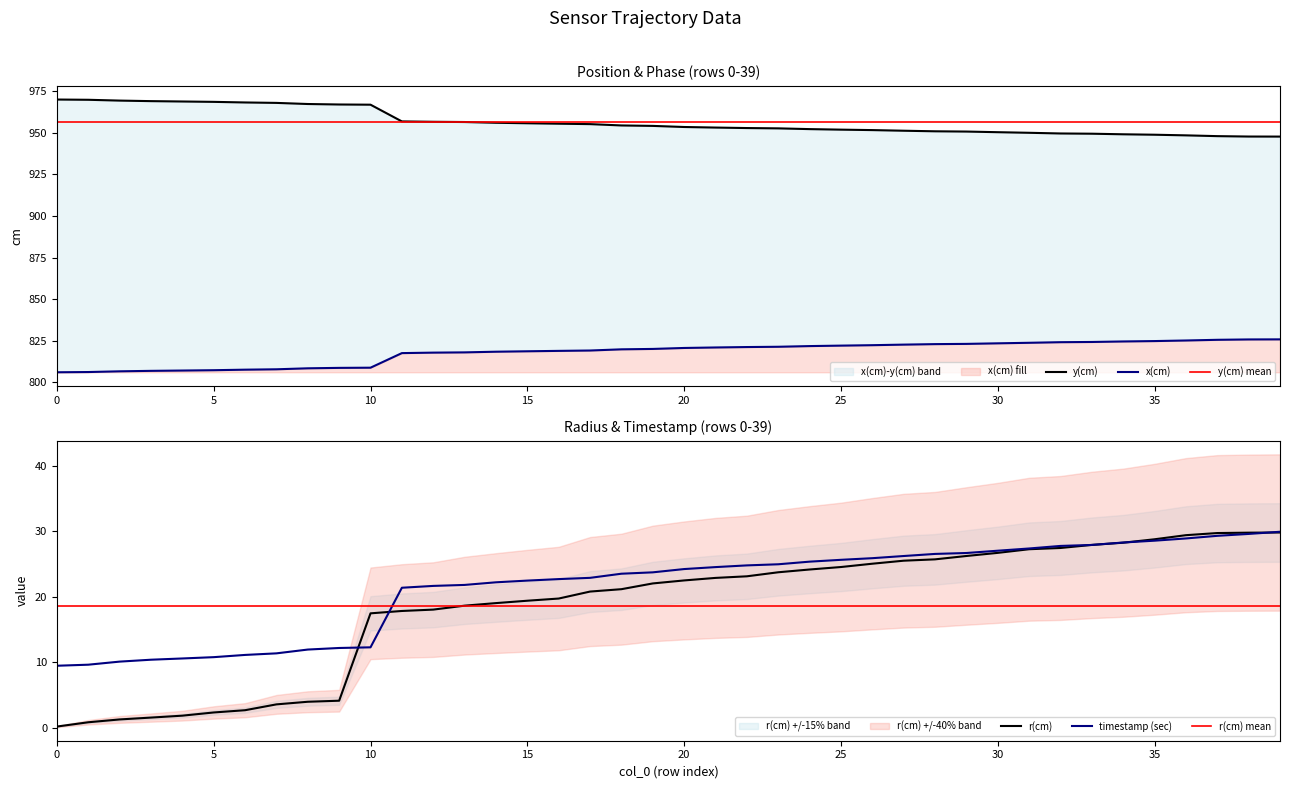

What is the lowest value of the y(cm) mean series?

956.6